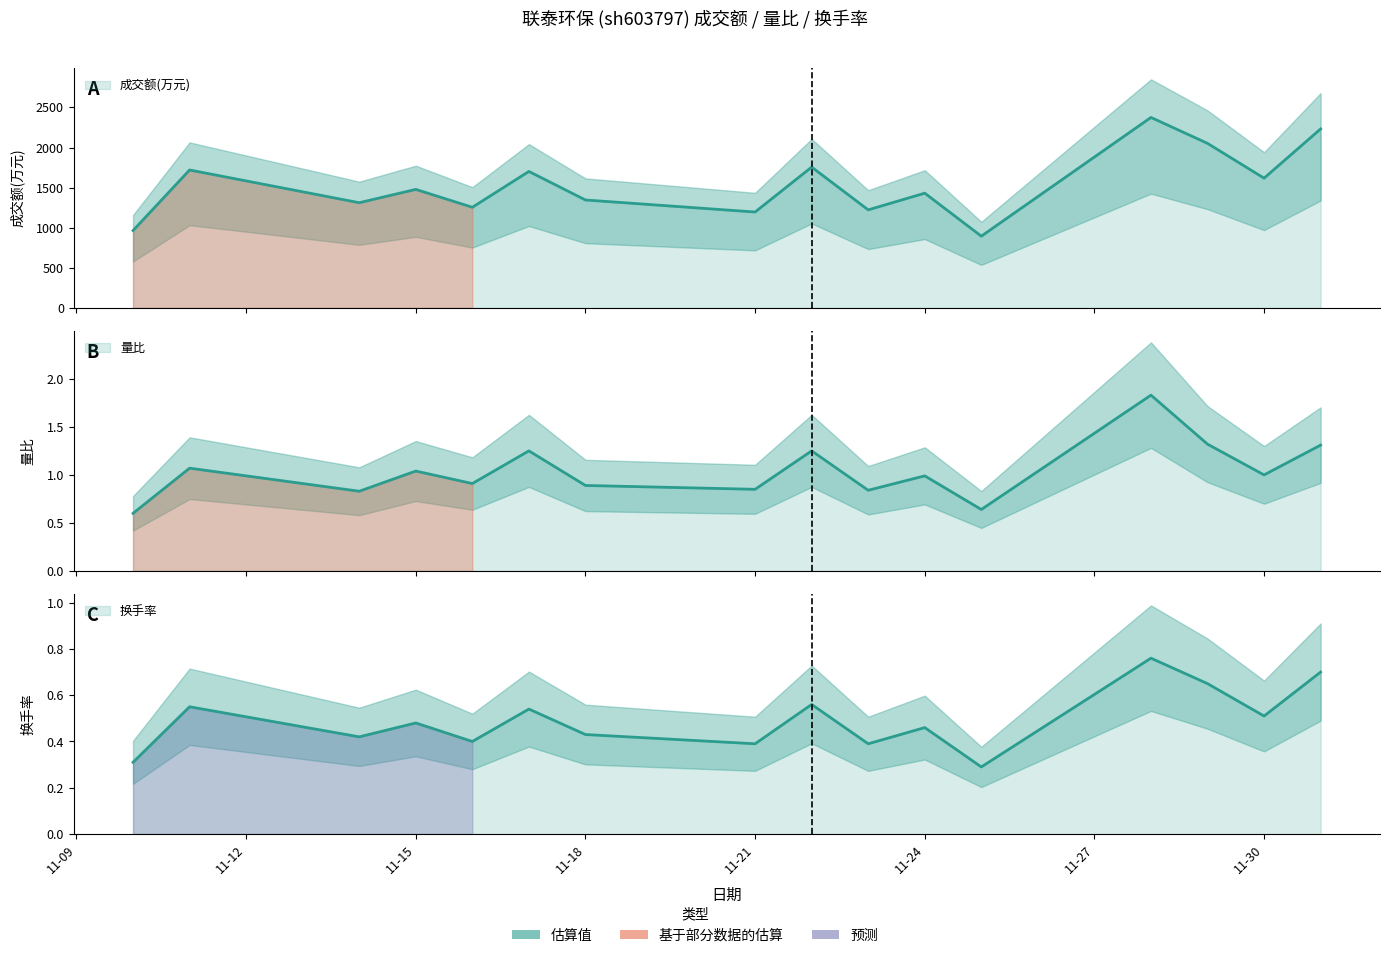

In 换手率, how many points are higher than both neighbors (excluding endpoints)?

6